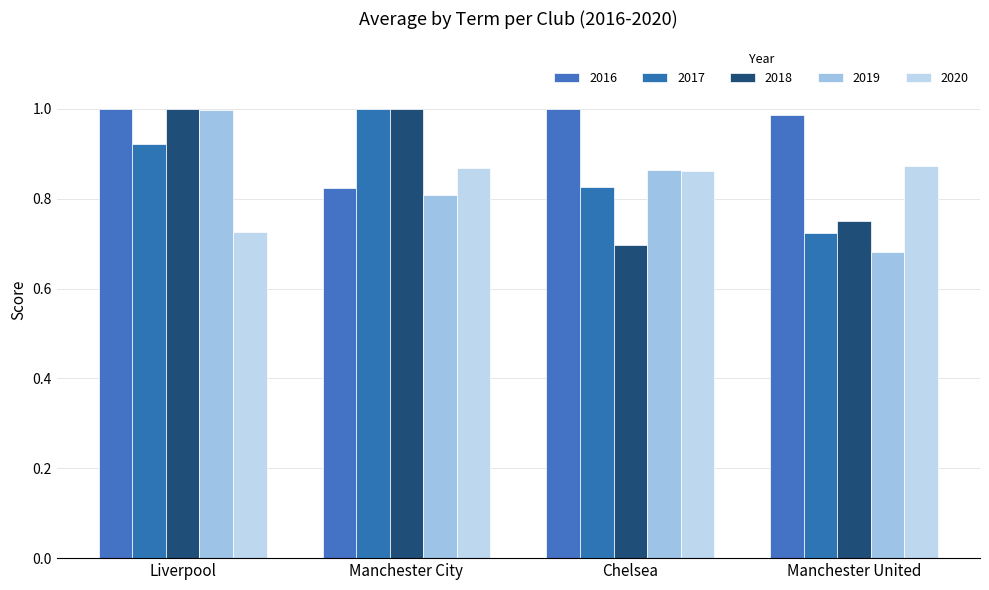

Where is 2018 nearest to the value 0?

Chelsea